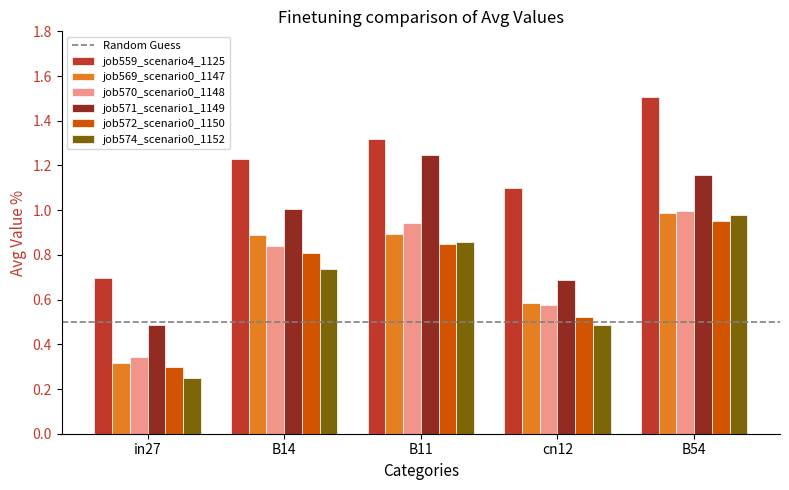

What is the difference between the second highest and second lowest values in the job570_scenario0_1148 series?

0.4